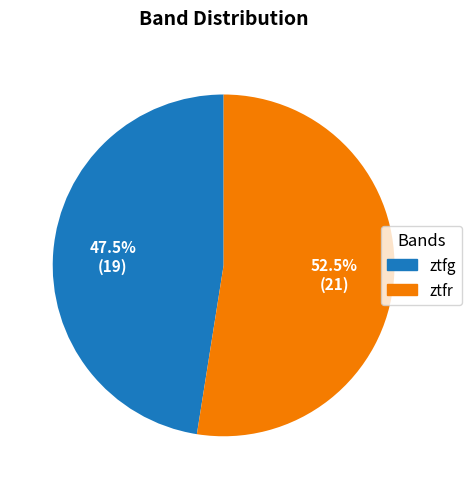

What percentage is NOT represented by ztfg?

52.5%